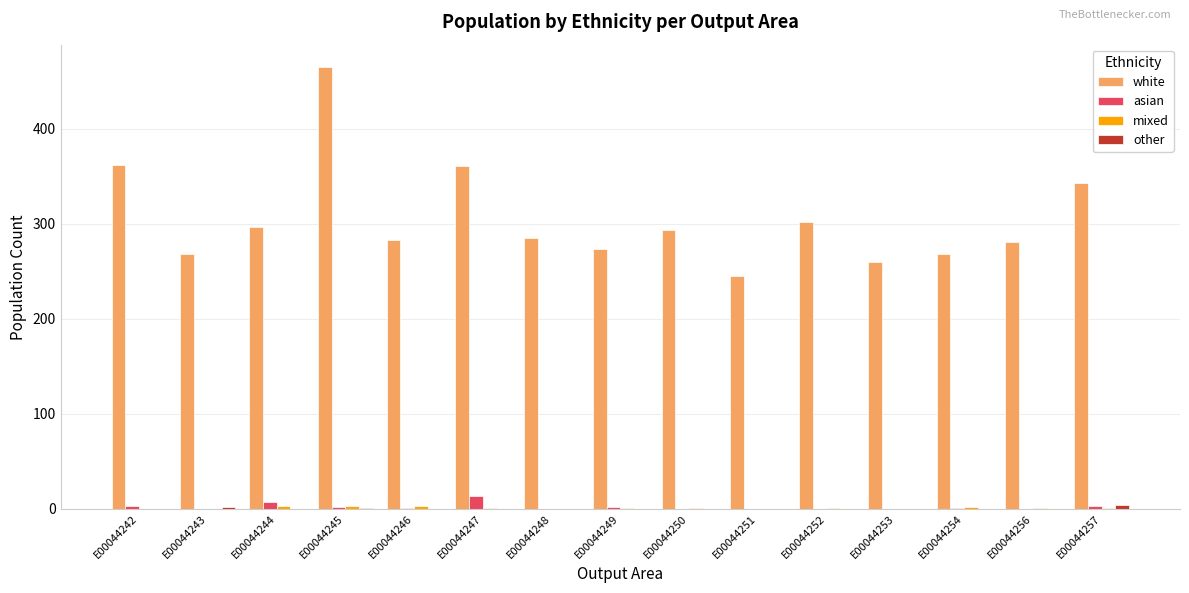

Between E00044242 and E00044247, which series saw the biggest shift?

asian